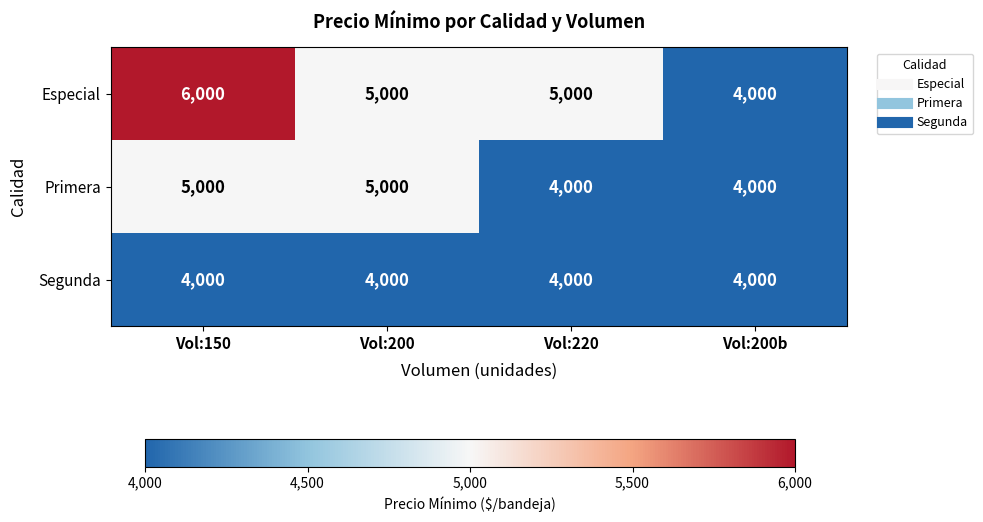

Reading left to right, what are all the values shown in this chart?

Especial: 6000	5000	5000	4000
Primera: 5000	5000	4000	4000
Segunda: 4000	4000	4000	4000